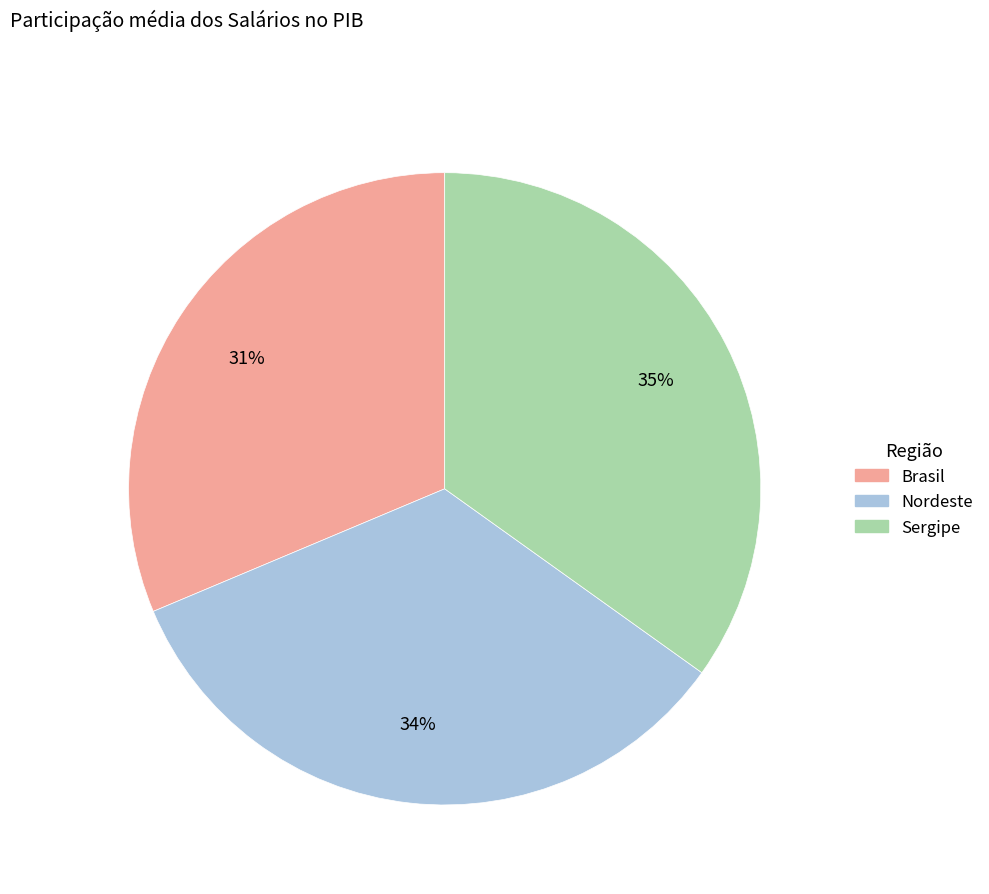

To the nearest percent, what is the average slice percentage?

33%